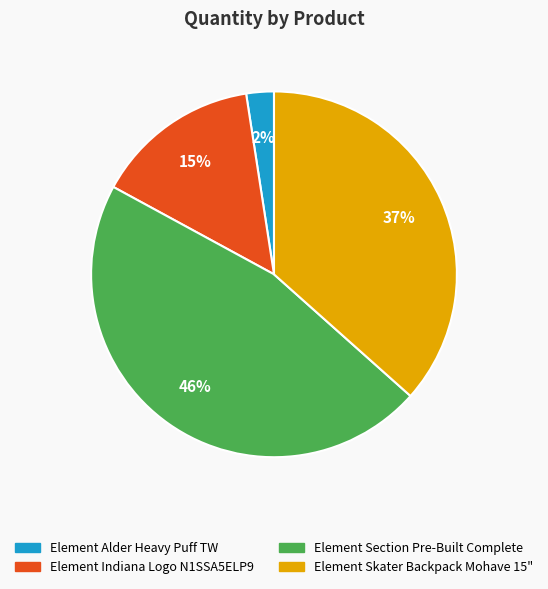

Which has a higher value, Element Indiana Logo N1SSA5ELP9 or Element Section Pre-Built Complete?

Element Section Pre-Built Complete